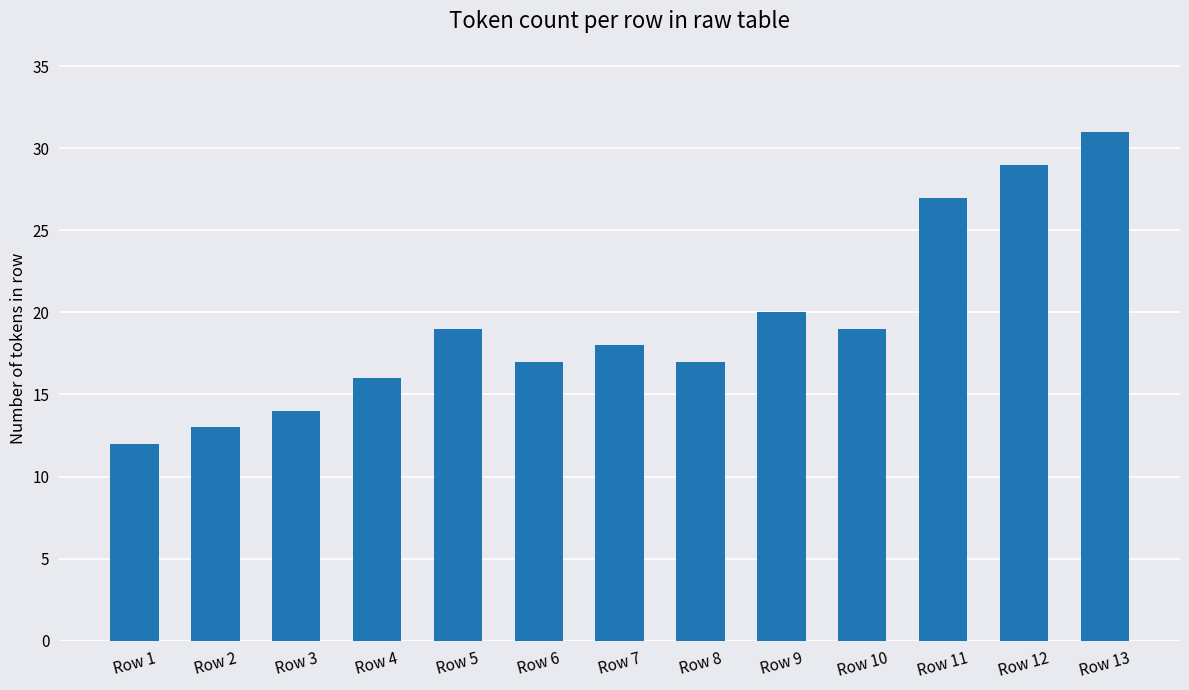

Is it true that the value at Row 10 is 19?

True